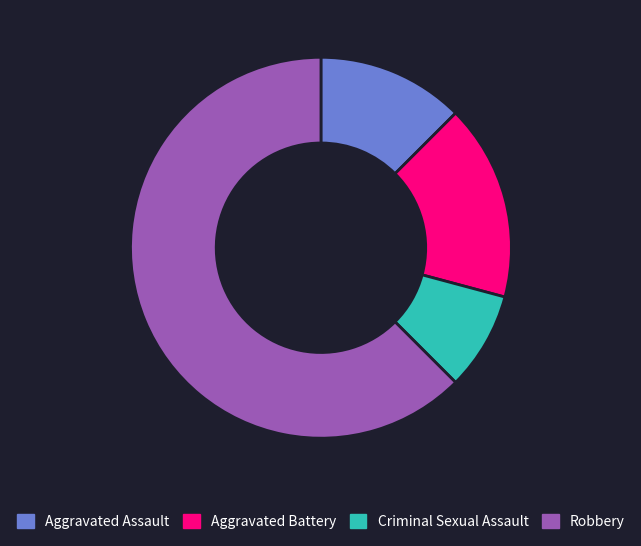

Combined, do Criminal Sexual Assault and Aggravated Assault account for over 50%?

No